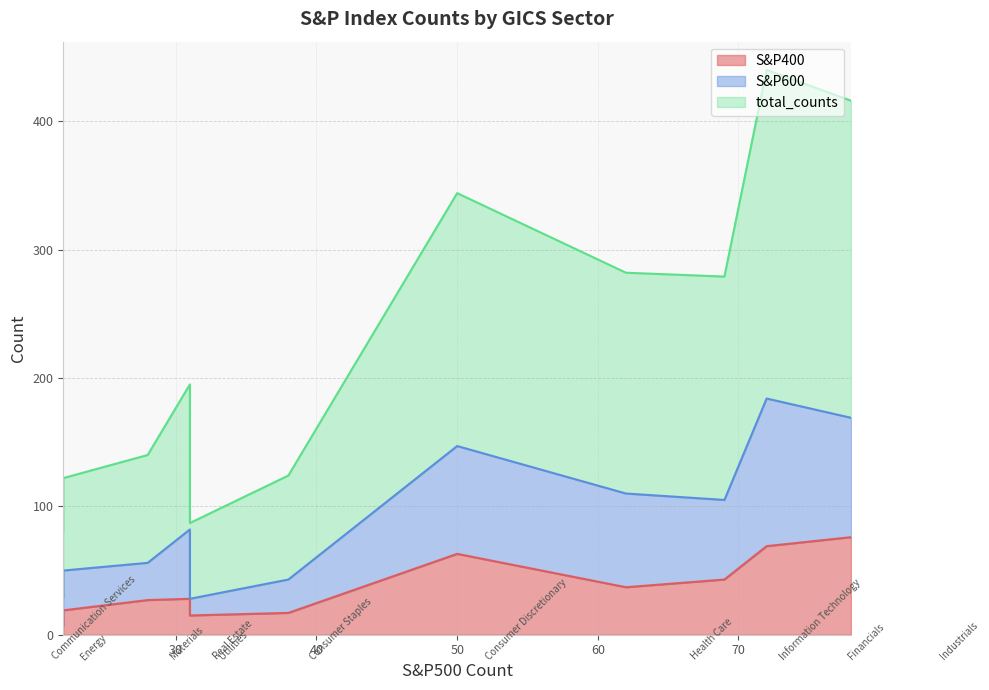

True or false: S&P400 and S&P600 cross at least once.

True